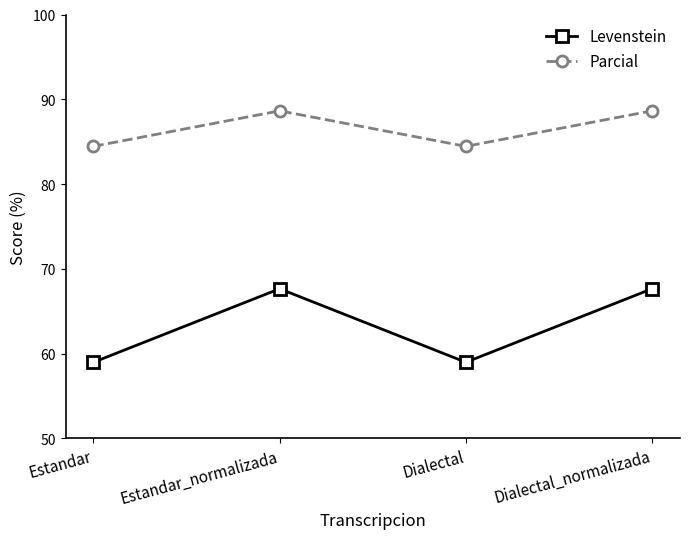

Reading left to right, what are all the values shown in this chart?

Levenstein: Estandar=59.0	Estandar_normalizada=67.6	Dialectal=59.0	Dialectal_normalizada=67.6
Parcial: Estandar=84.4	Estandar_normalizada=88.6	Dialectal=84.4	Dialectal_normalizada=88.6